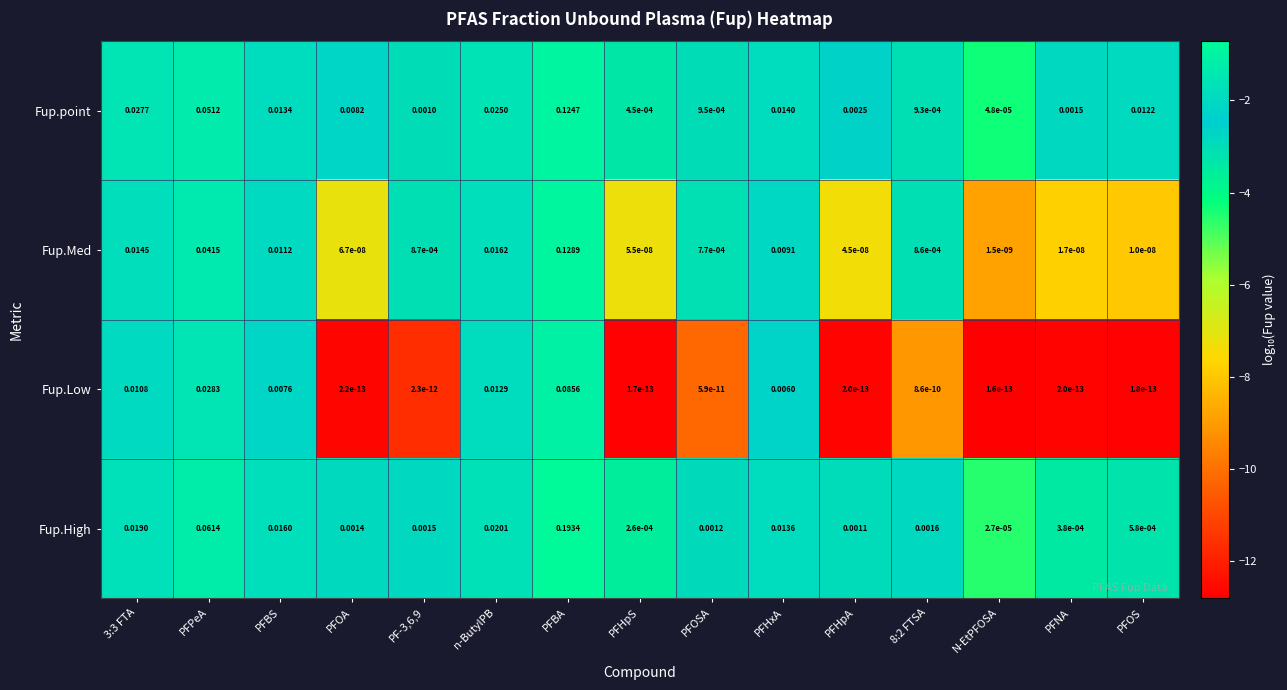

At which label is Fup.High closest to 0?

N-EtPFOSA